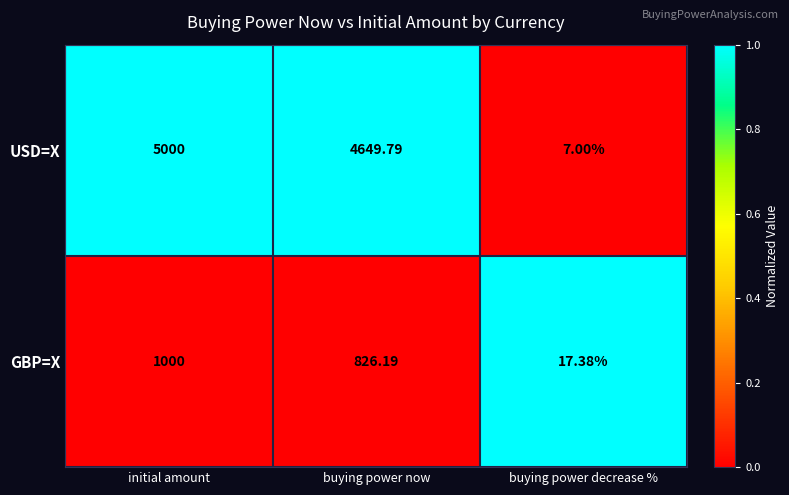

Rank the series by their average value, from highest to lowest.

USD=X, GBP=X